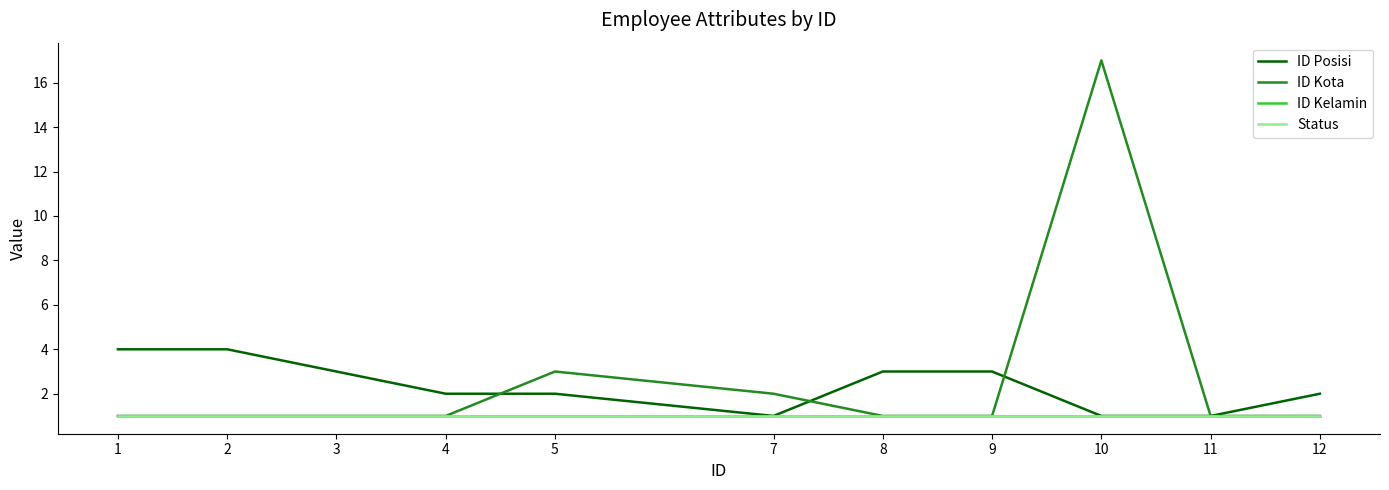

How many lines are shown in the chart?

4